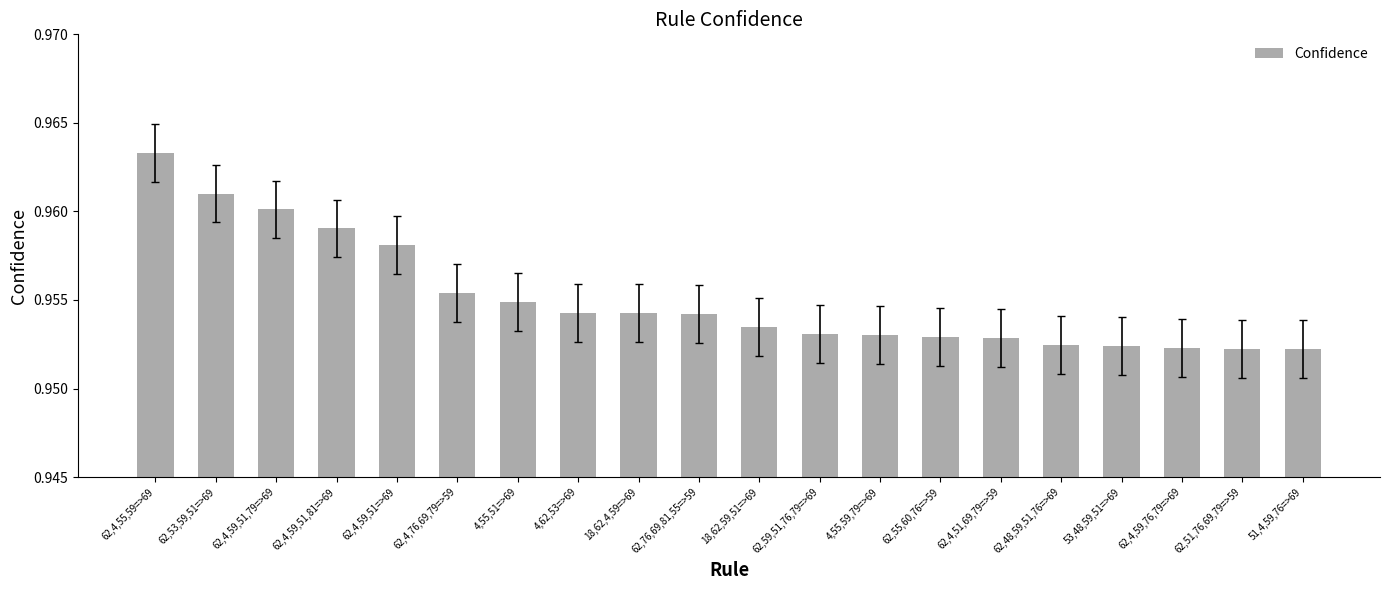

The chart shows a value of 1.6 at 18,62,59,51=>69. True or false?

False